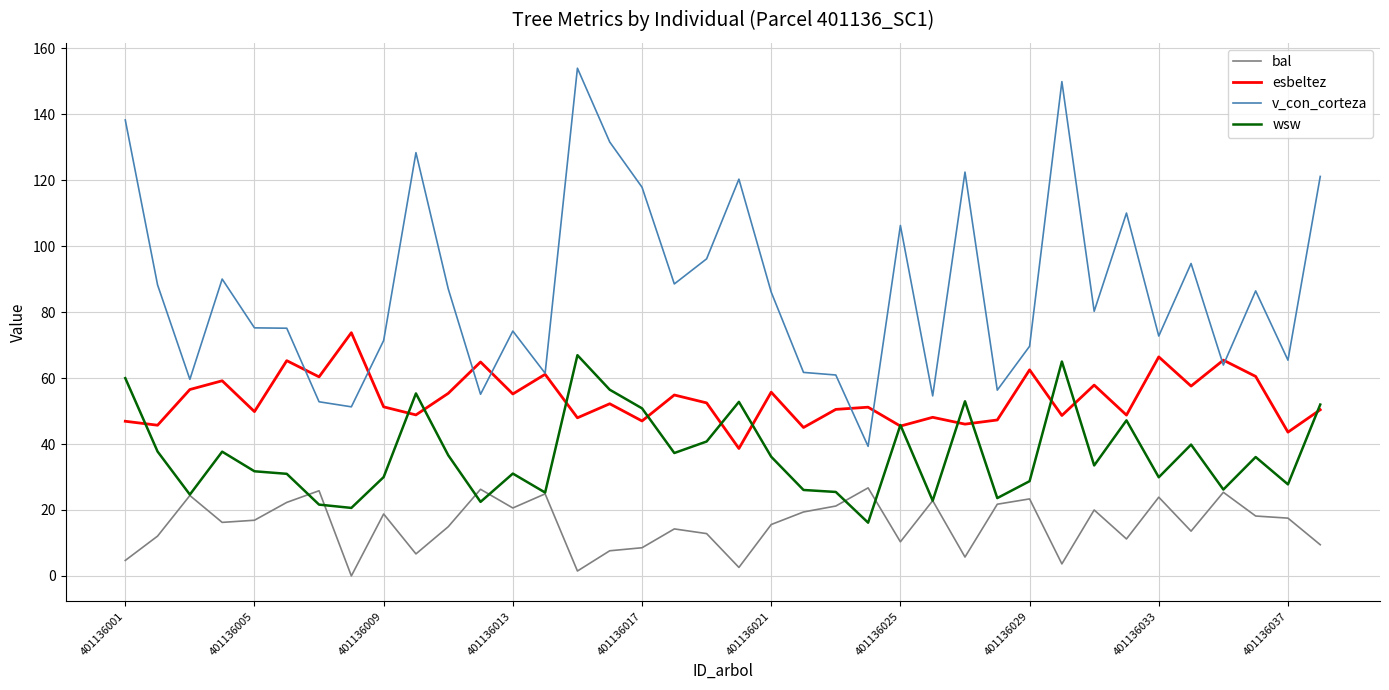

True or false: esbeltez and bal cross at least once.

False